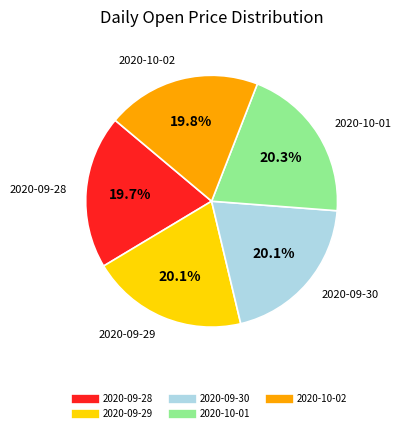

Count the number of slices in the pie.

5